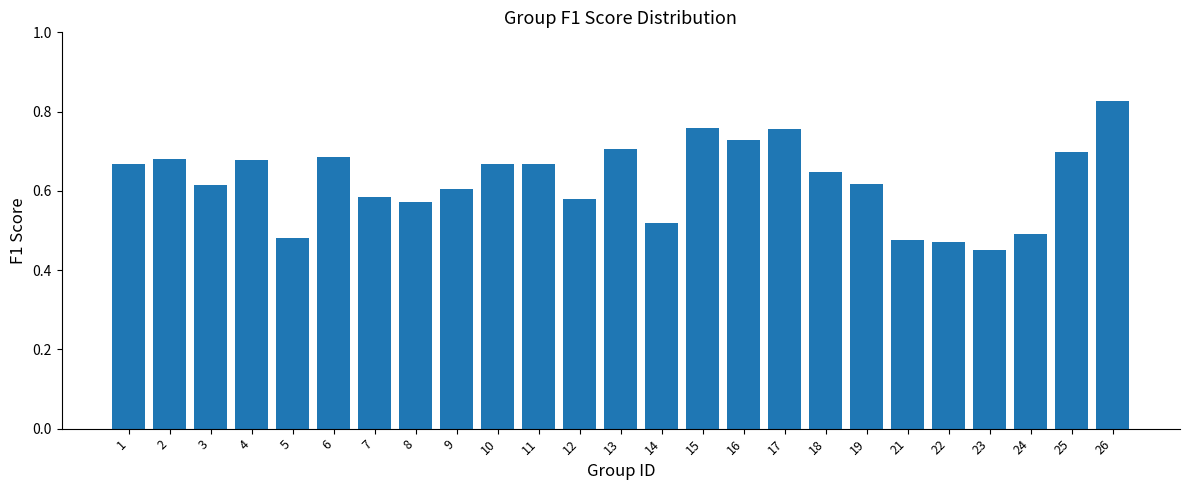

Which label corresponds to the largest value in the chart?

26